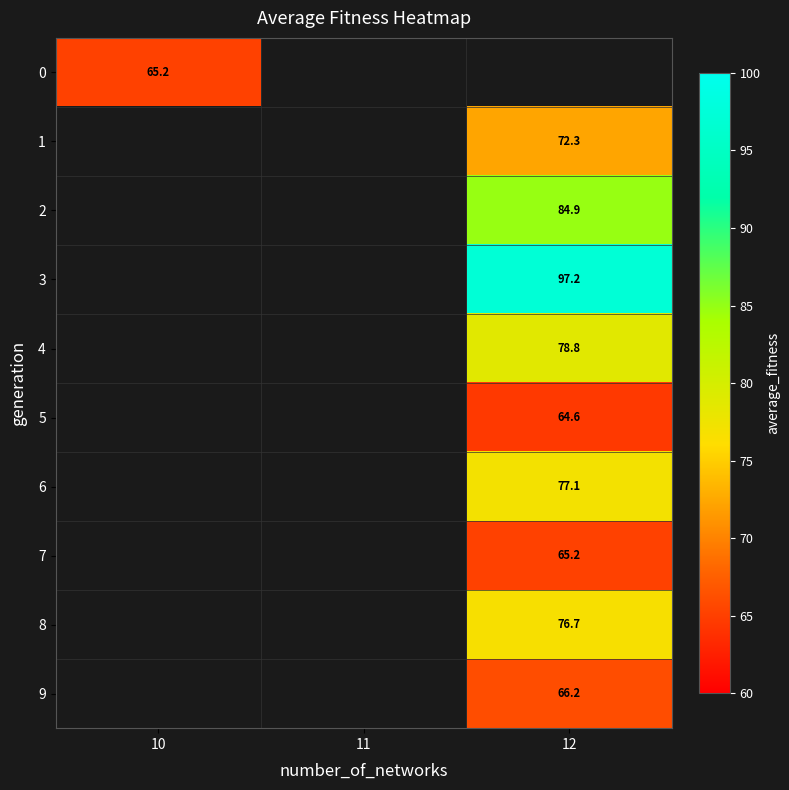

The 6 series shows 77.1 at 12. True or false?

True